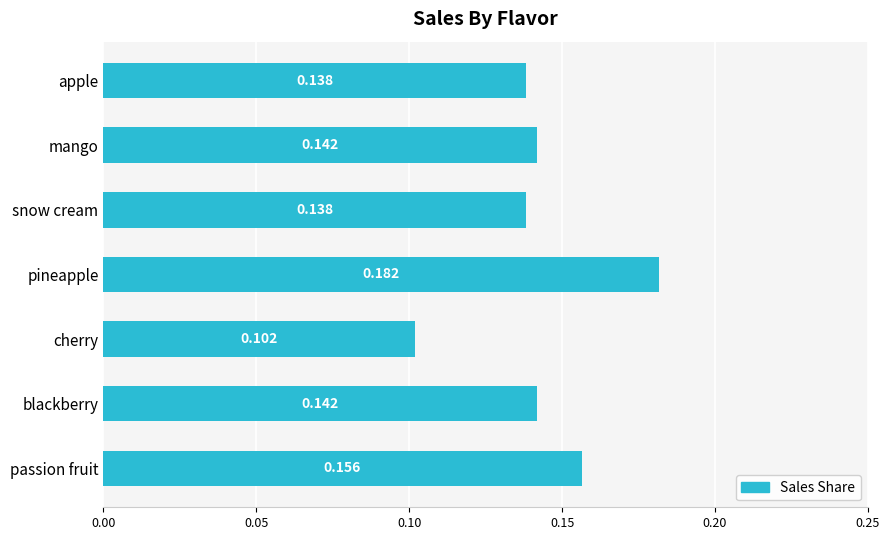

Which label corresponds to the smallest value in the chart?

cherry